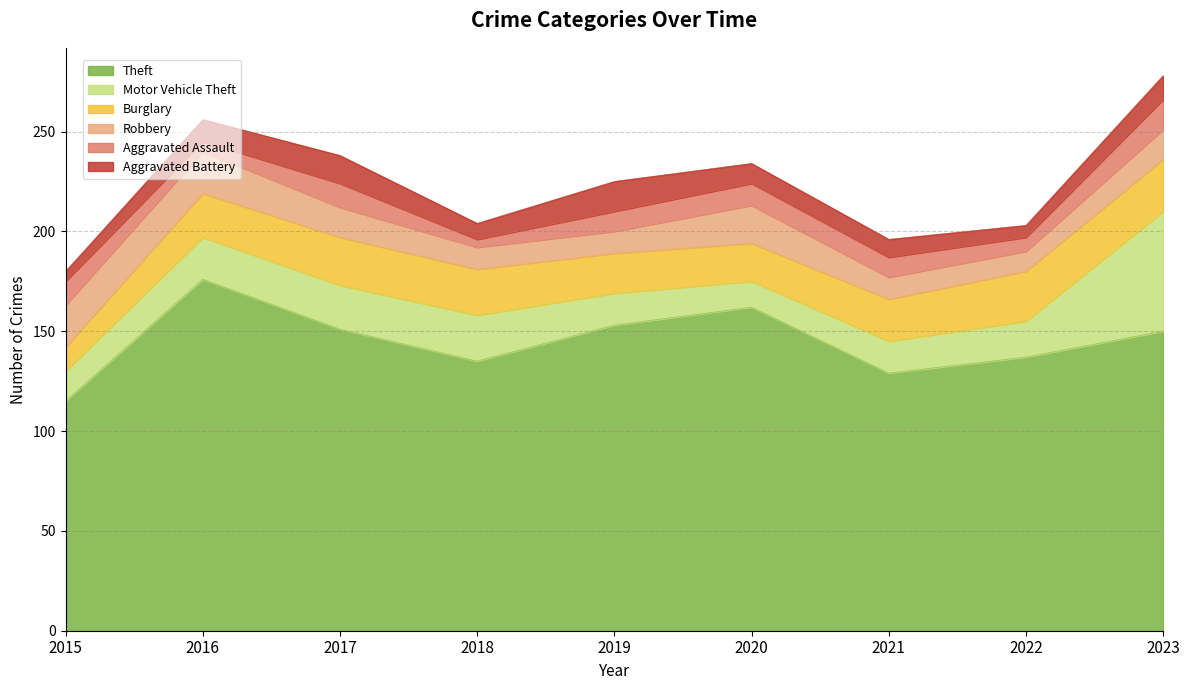

How many interior local peaks does the Burglary series have?

1